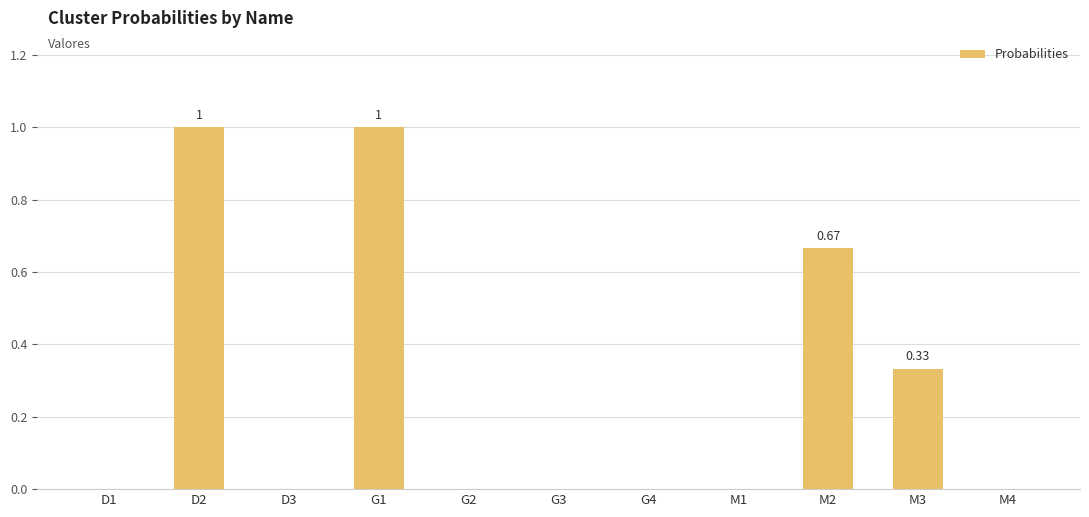

What is the sum of all values?

3.0